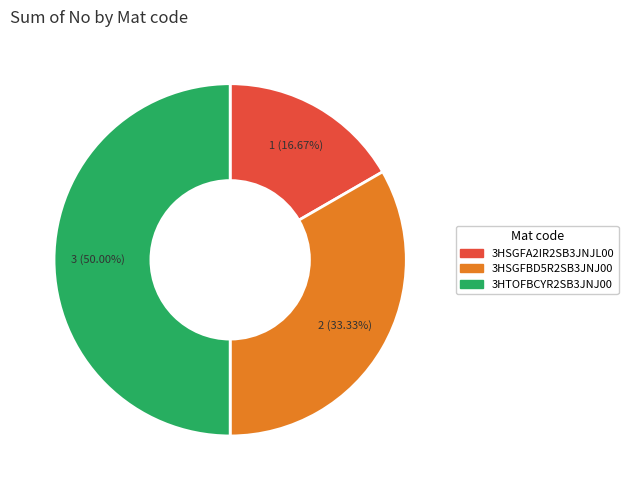

Between 3HSGFBD5R2SB3JNJ00 and 3HTOFBCYR2SB3JNJ00, which is larger?

3HTOFBCYR2SB3JNJ00